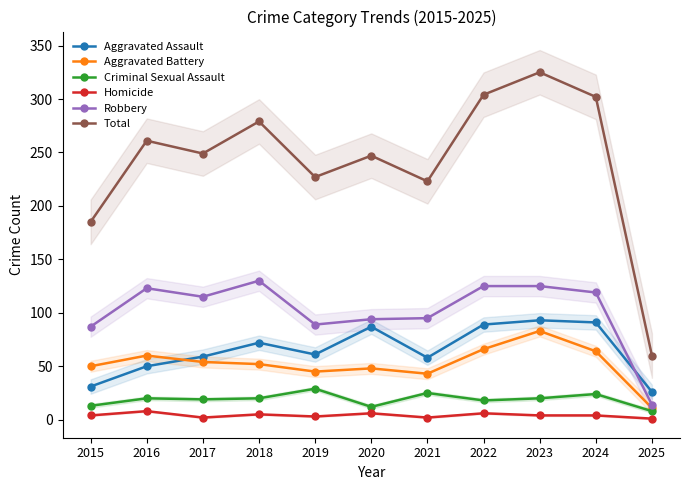

What are all the series names shown in the legend?

Aggravated Assault, Aggravated Battery, Criminal Sexual Assault, Homicide, Robbery, Total